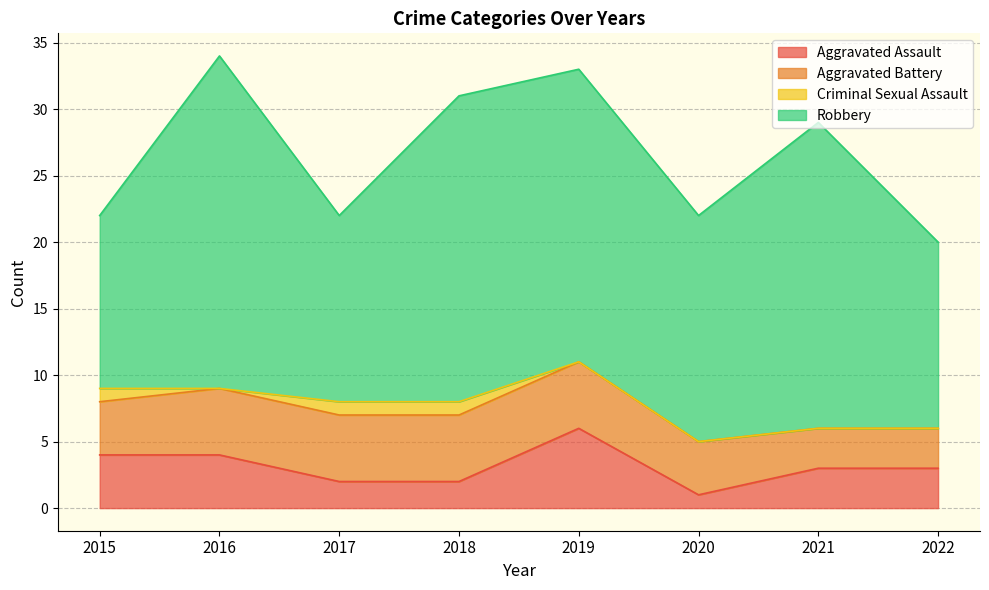

How many interior local valleys does the Aggravated Assault series have?

1